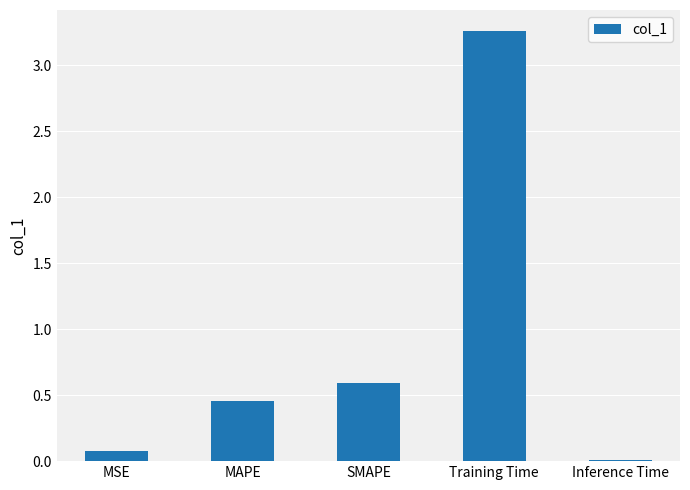

At which category does the chart reach its peak across all series?

Training Time